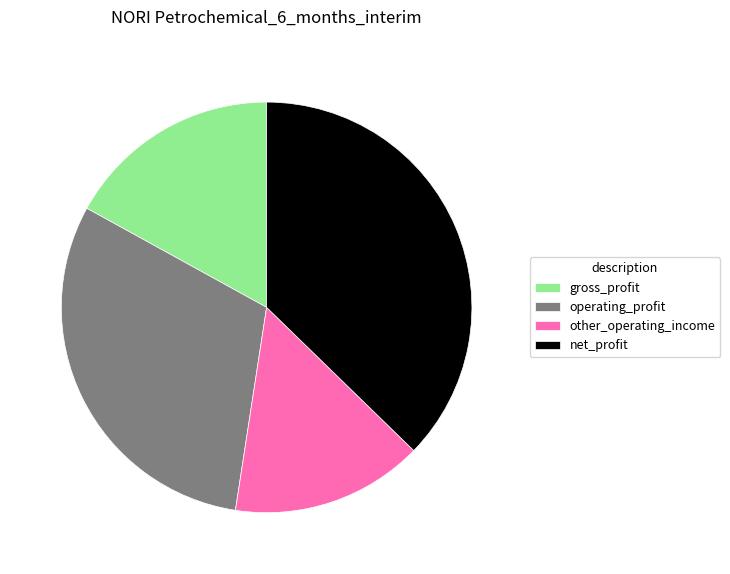

Is there a majority slice in this chart?

No